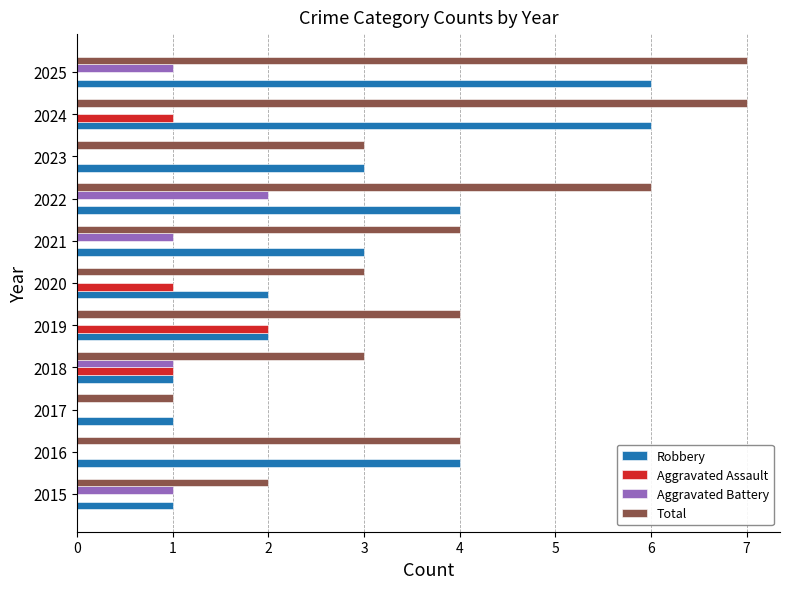

The value of Robbery at 2016 is 4. True or false?

True